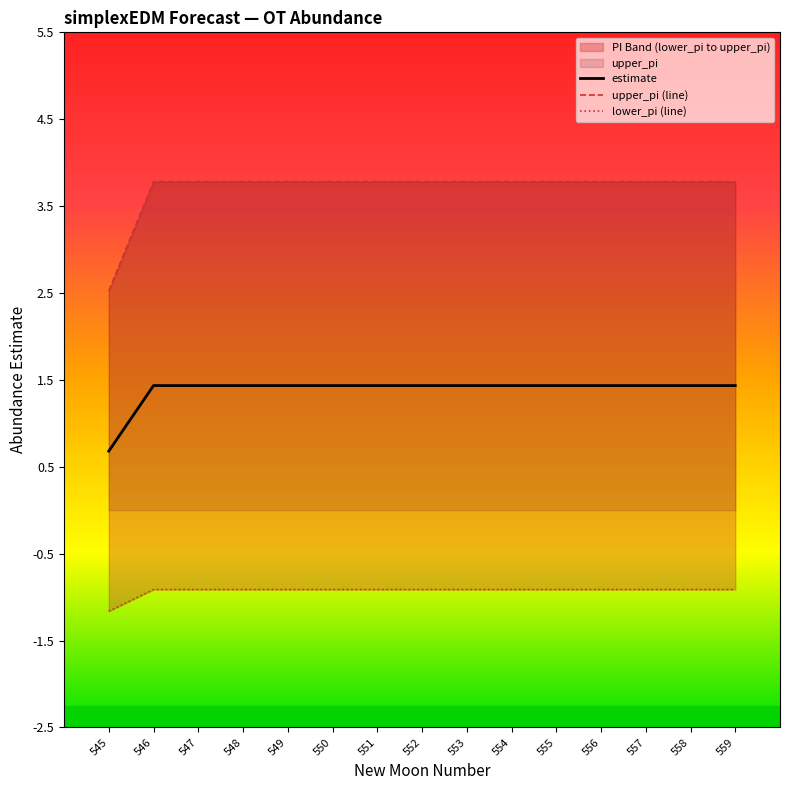

What is the spread (max minus min) of values at 552?

4.7